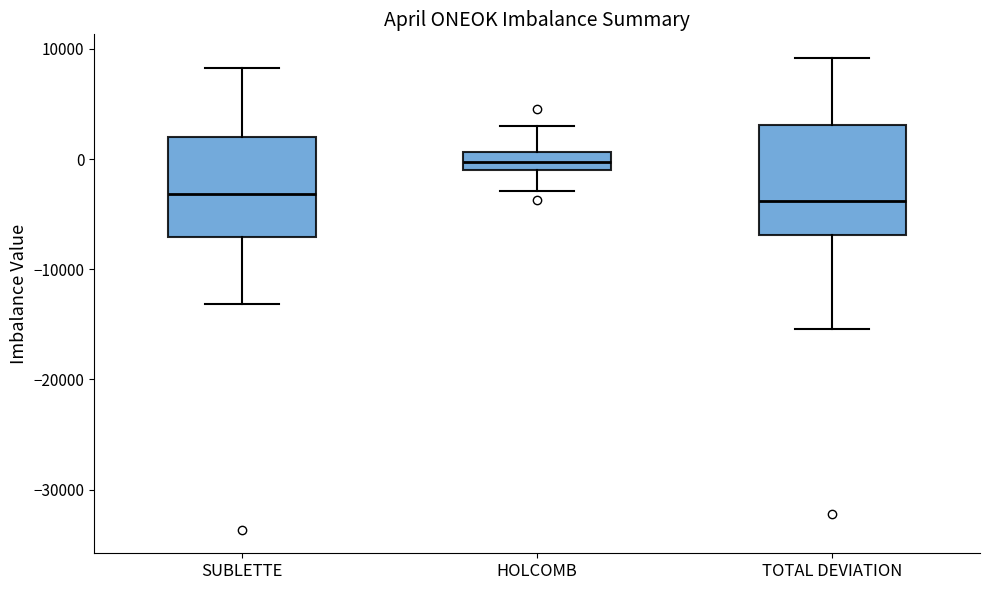

Comparing the boxes themselves (not the whiskers), which one is the tallest?

TOTAL DEVIATION